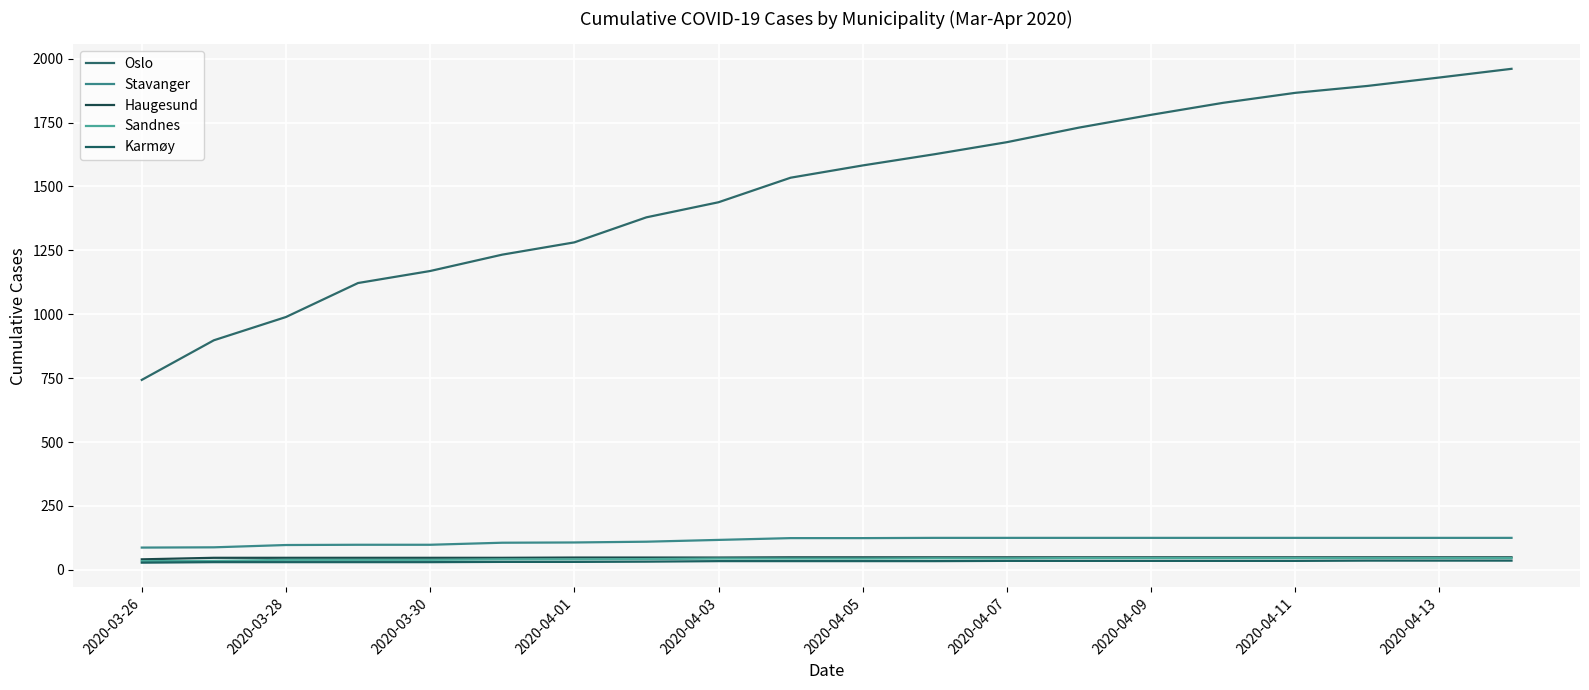

Does the chart display data point markers on the line(s)?

No